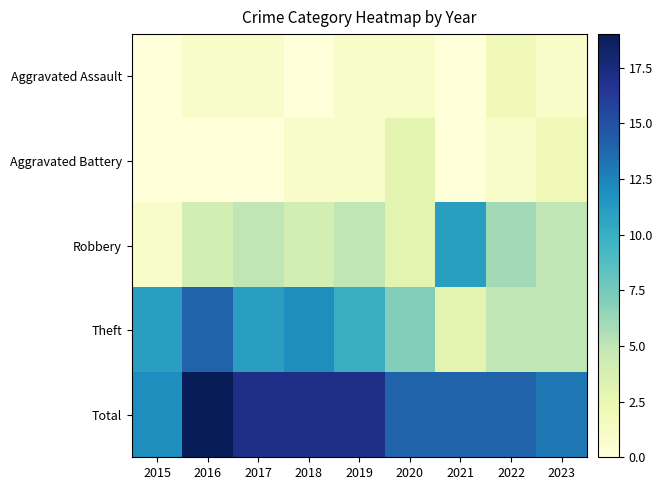

How many series are shown in this chart?

5